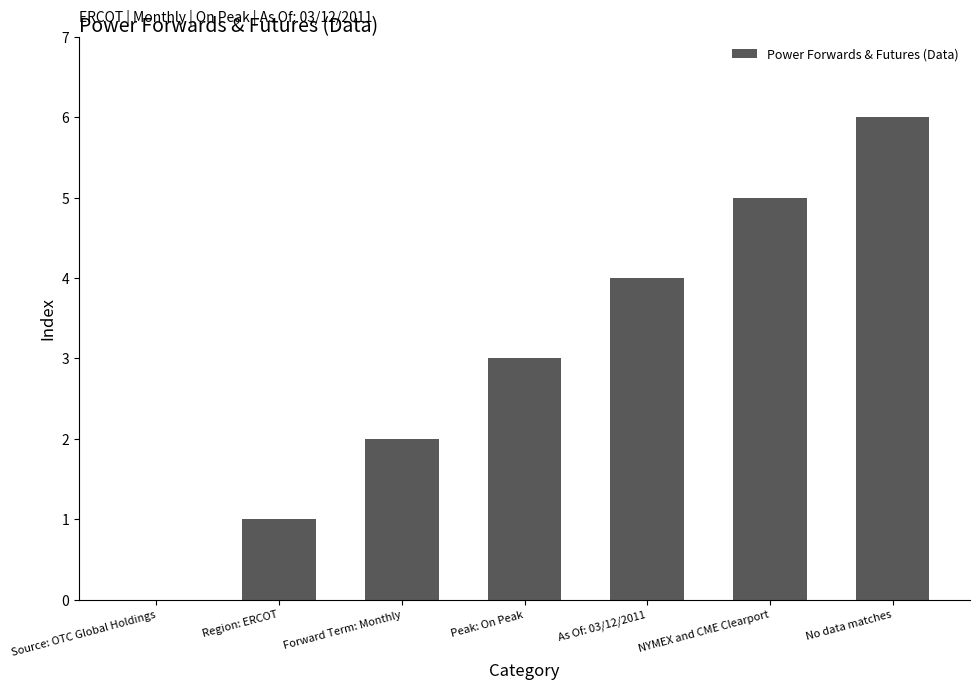

The value at No data matches is 6. True or false?

True